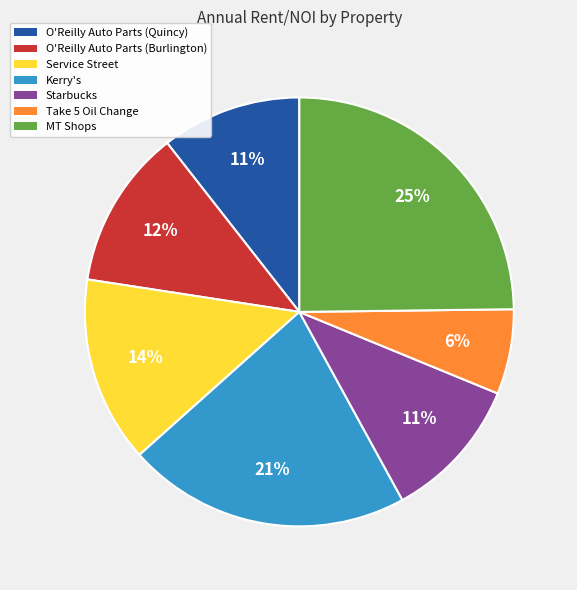

To the nearest percent, what is the average slice percentage?

14%